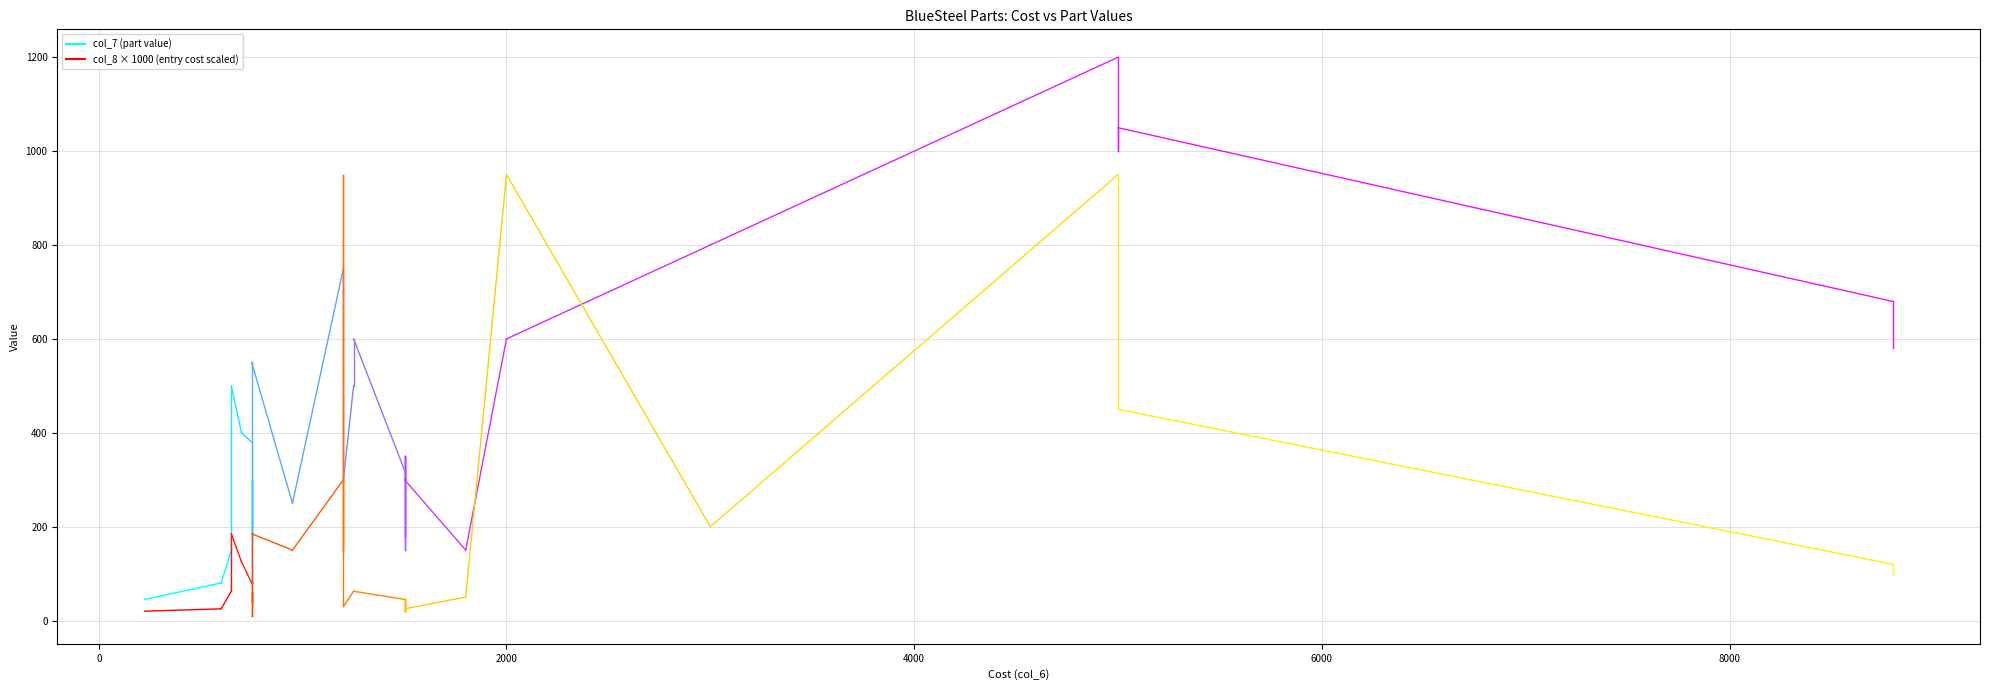

Rank the series by their average value, from lowest to highest.

col_8, col_7